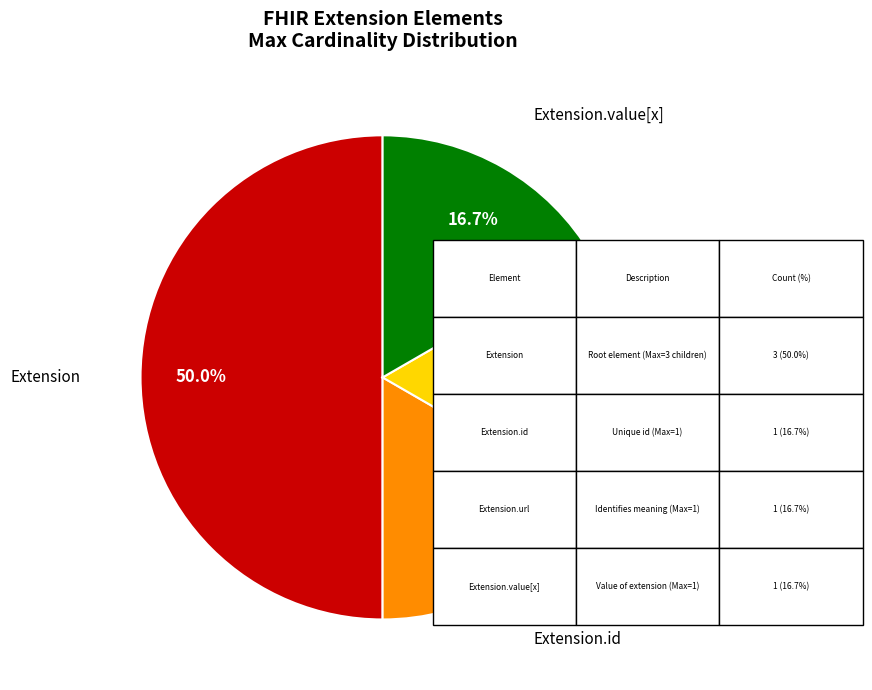

Is there a majority slice in this chart?

Yes